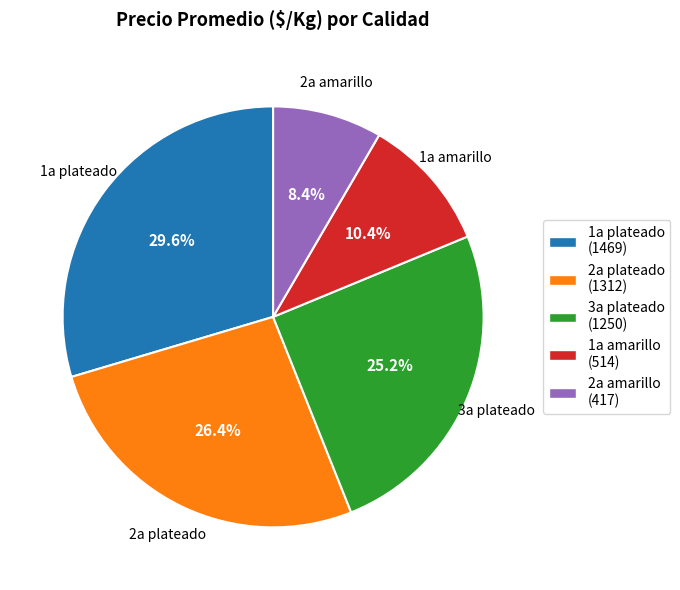

To the nearest percent, what is the difference between the 2a amarillo and 1a plateado slice percentages?

21%